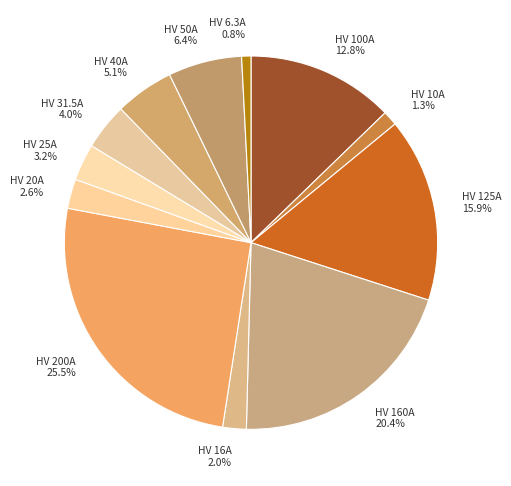

Which has a higher value, HV 40A 5.1% or HV 200A 25.5%?

HV 200A 25.5%